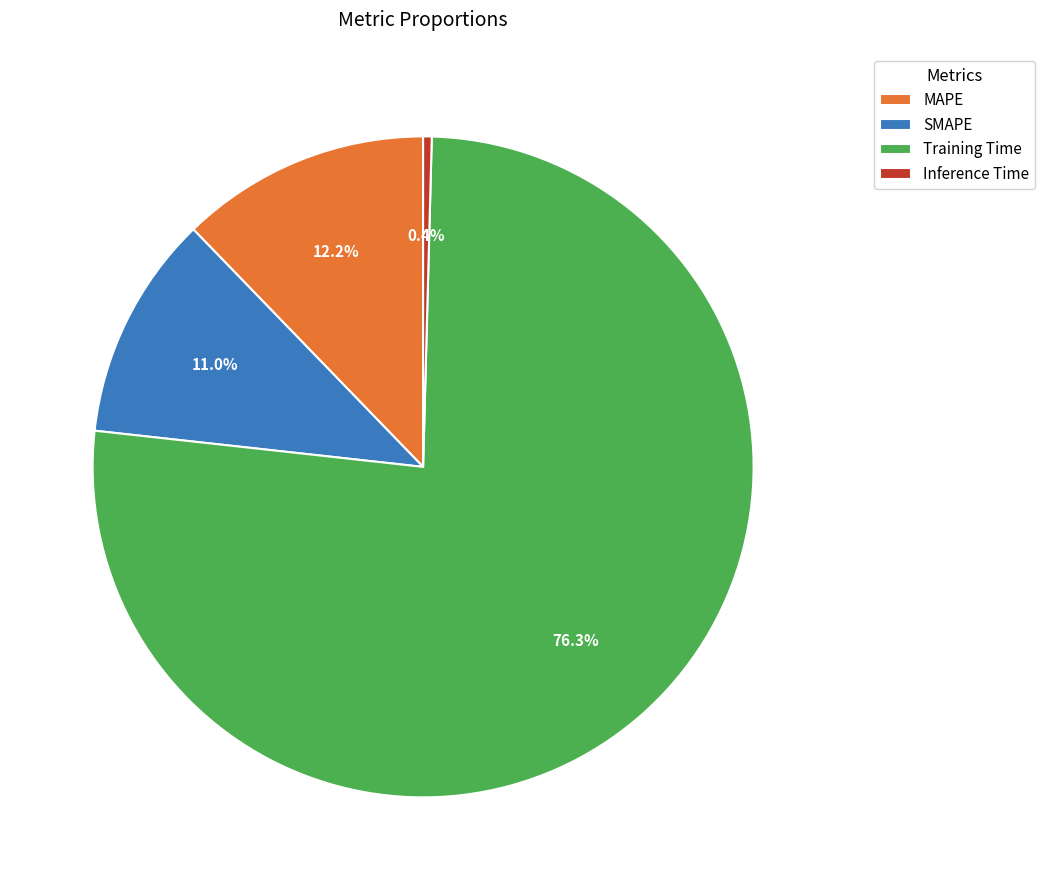

To the nearest percent, what percentage of the pie is SMAPE?

11%